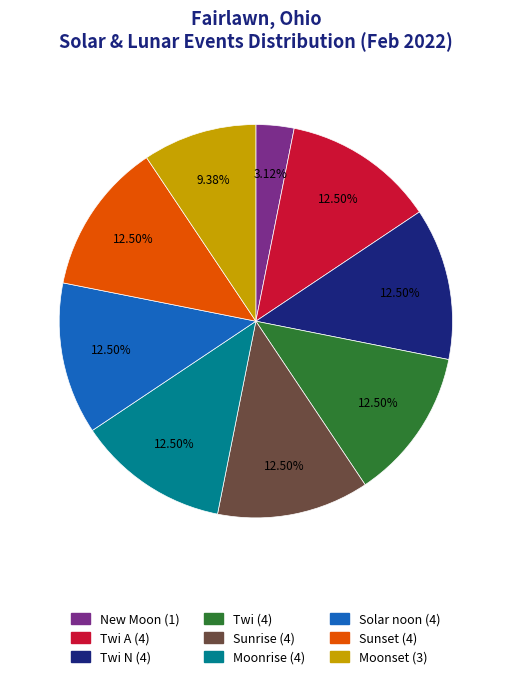

Does any single category account for the majority?

No